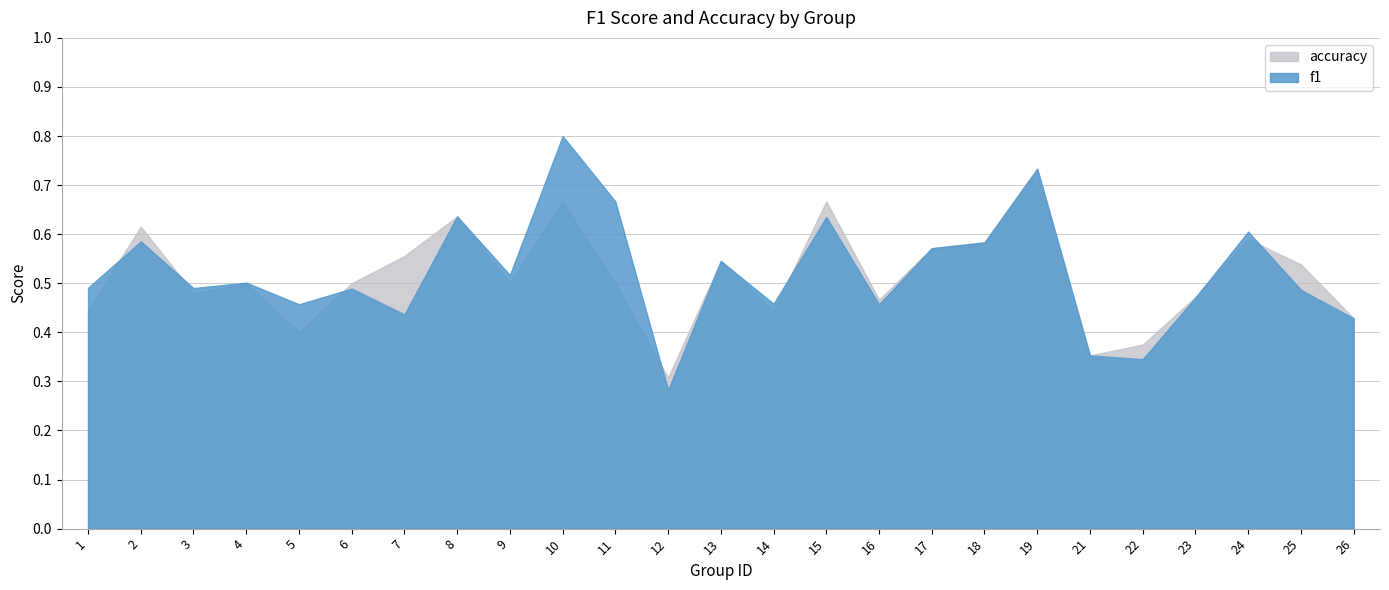

List the series in order of their overall mean, highest first.

f1, accuracy